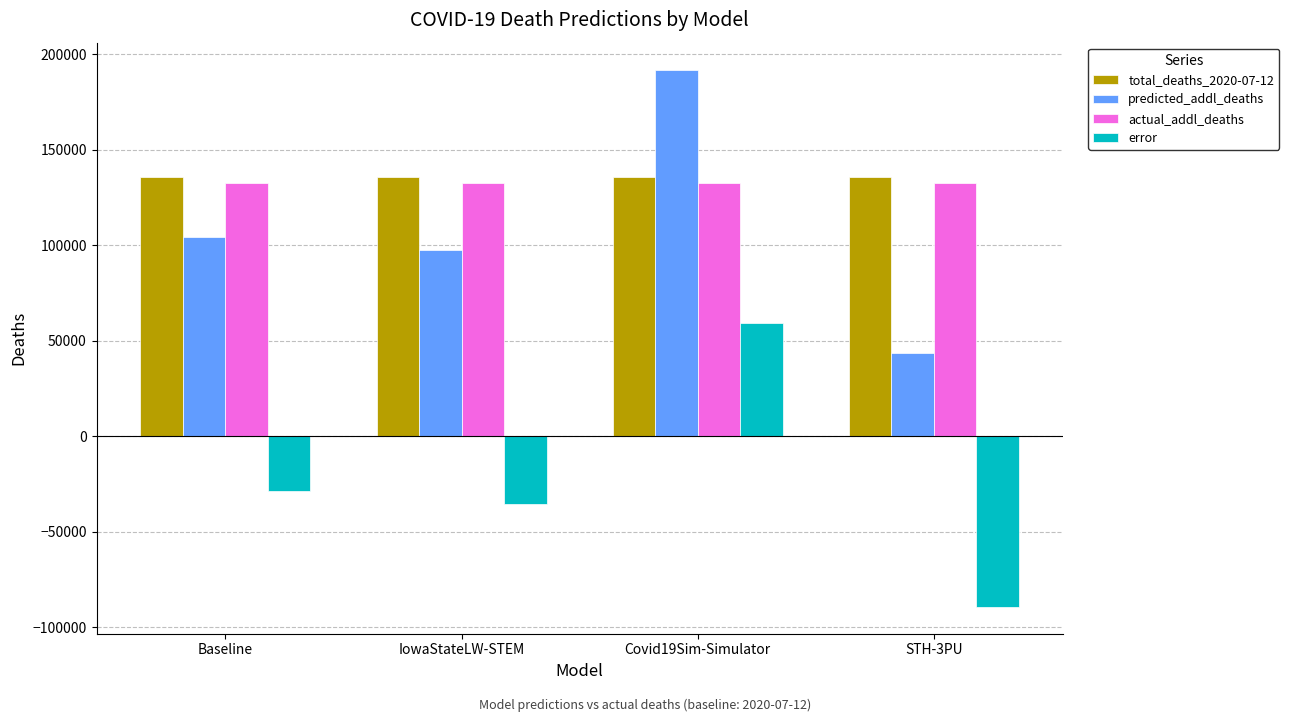

At which category is the sum across all series the highest?

Covid19Sim-Simulator